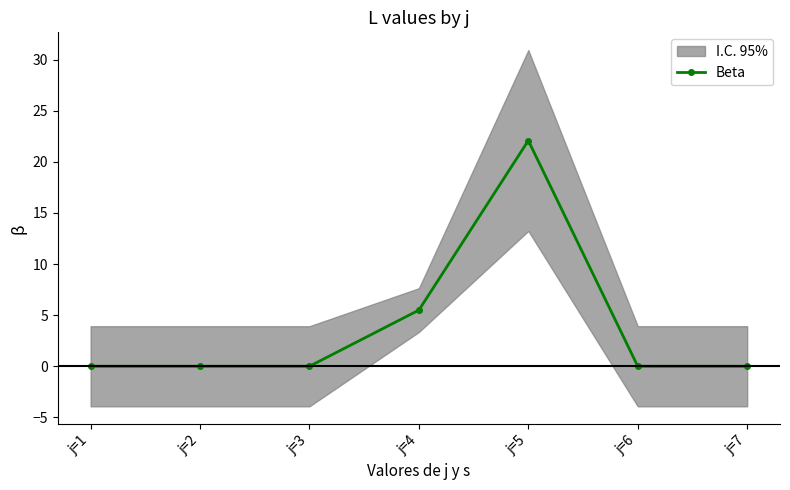

What is the change in value from j=5 to j=7?

-22.1